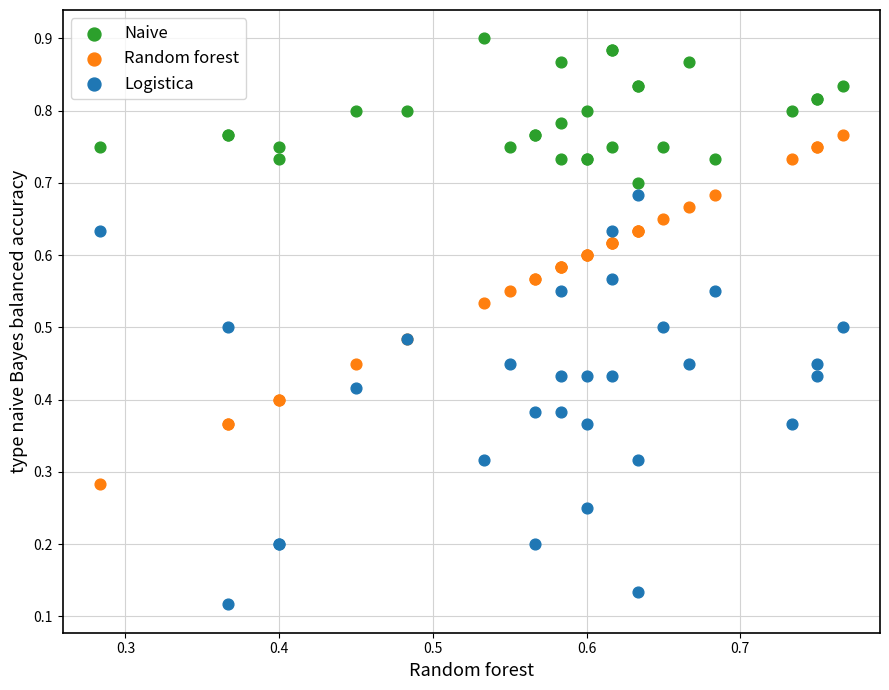

Which series reaches the minimum Y coordinate?

Logistica